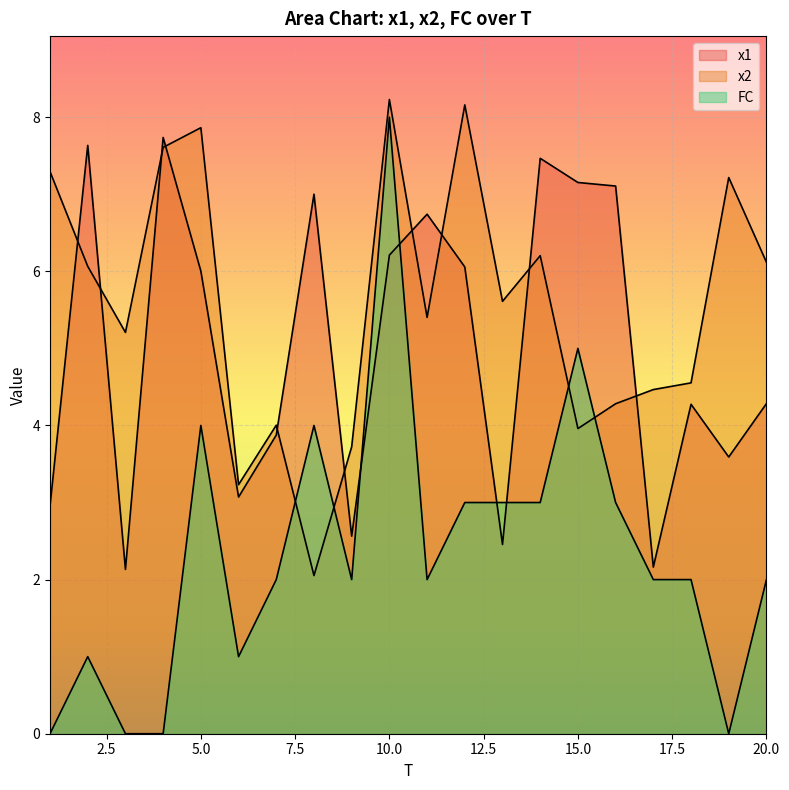

True or false: x2 has a value of 5.4 at 11.

True